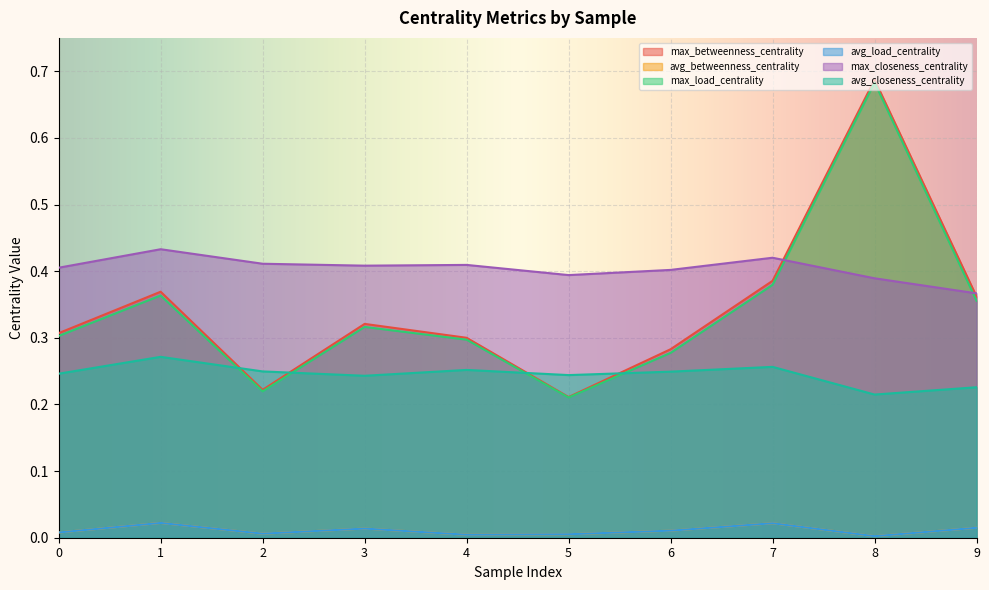

What are all the series names shown in the legend?

max_betweenness_centrality, avg_betweenness_centrality, max_load_centrality, avg_load_centrality, max_closeness_centrality, avg_closeness_centrality